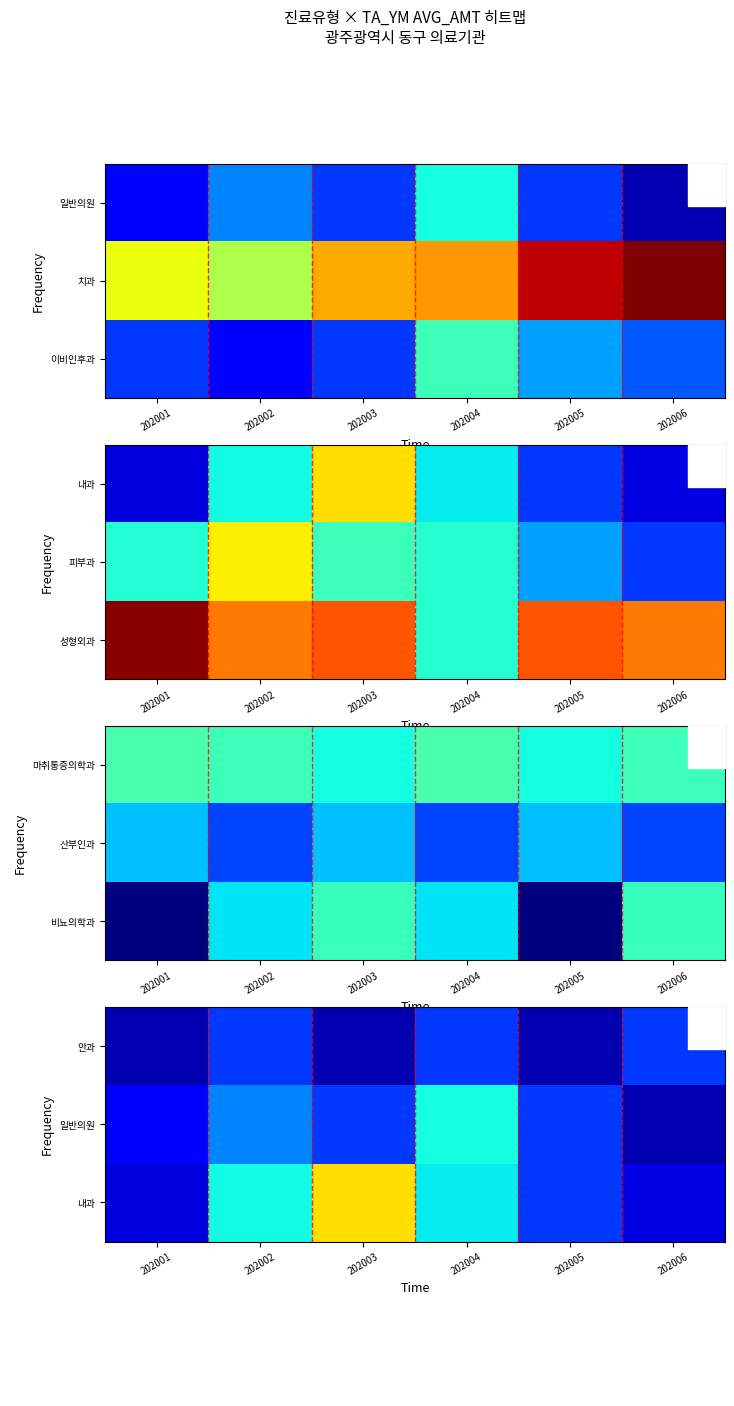

Rank the series at 202006 from lowest to highest value.

일반의원, 내과, 안과